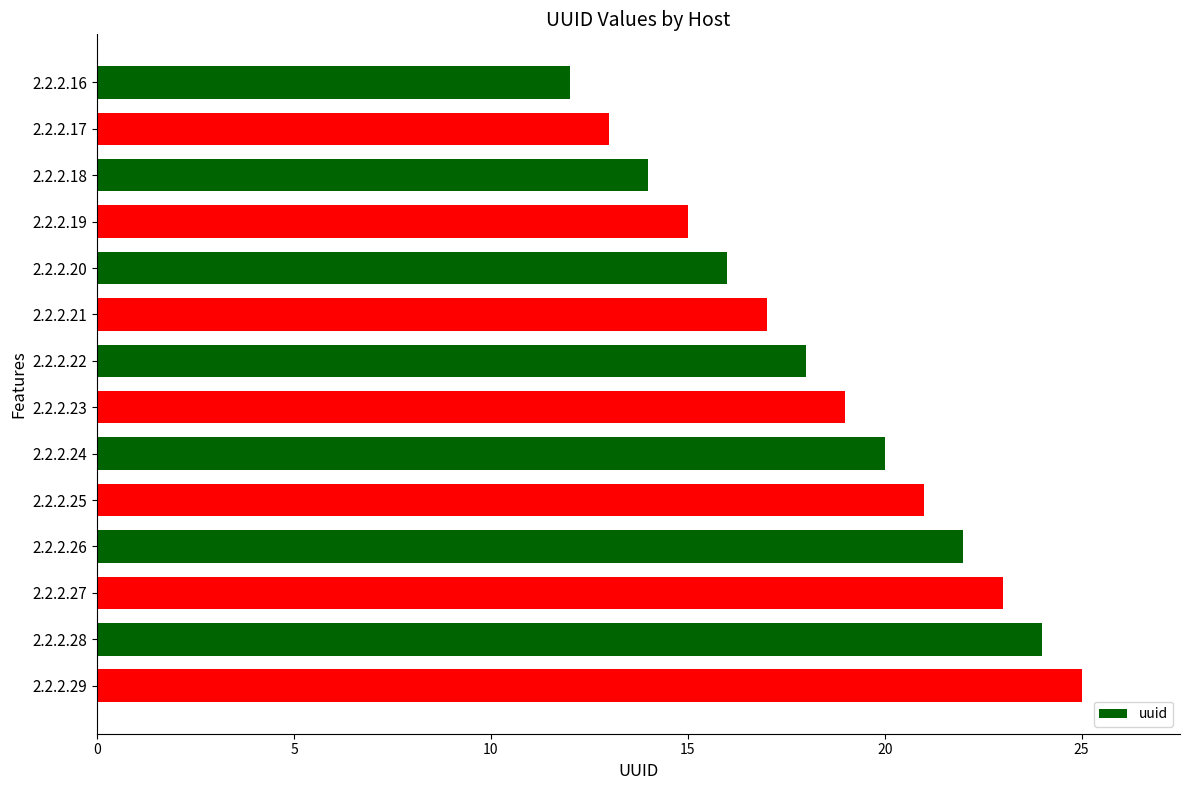

Is it true that the value at 2.2.2.18 is 14?

True